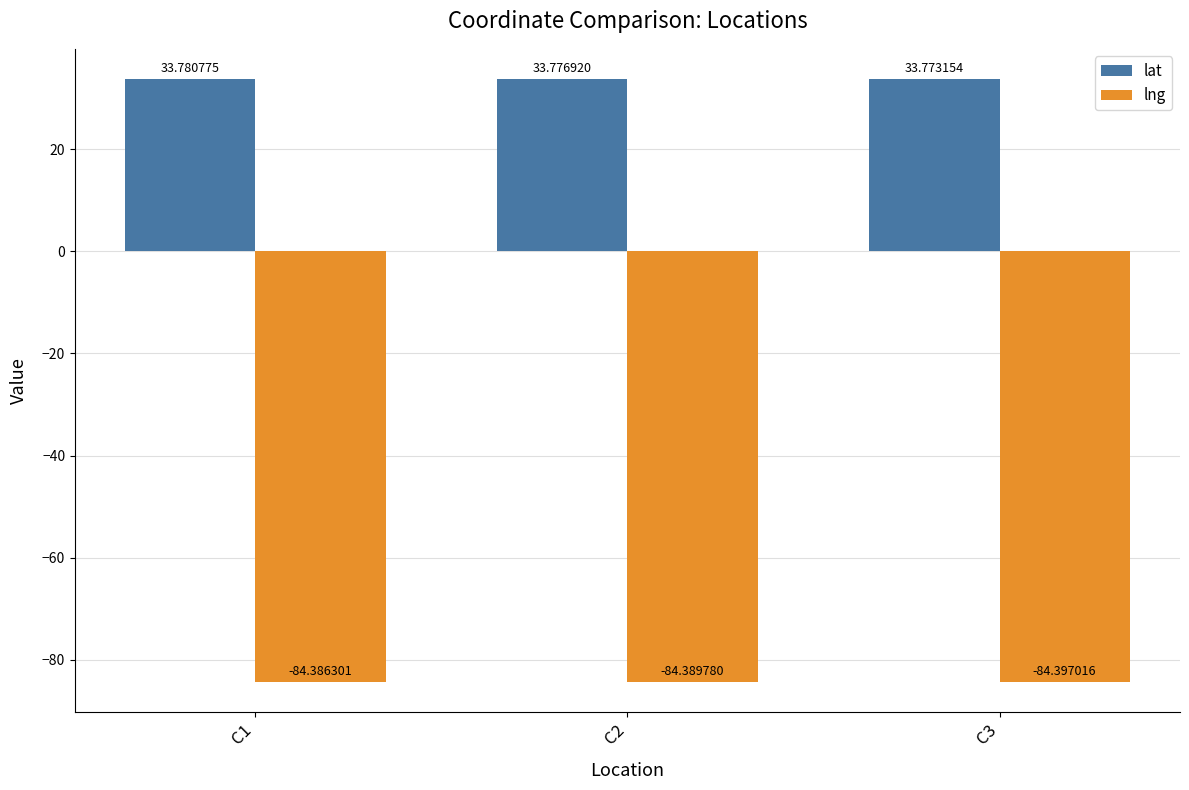

At C2, list the series in order from largest to smallest.

lat, lng